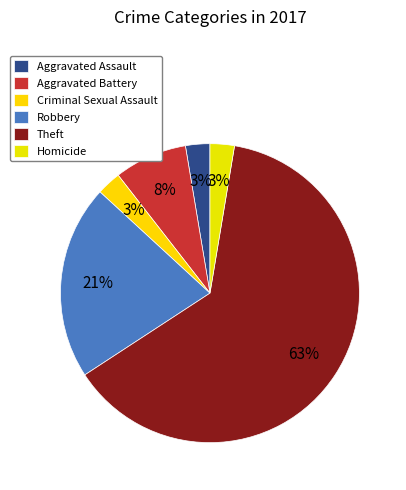

Do Homicide and Aggravated Assault together represent more than half of the pie?

No